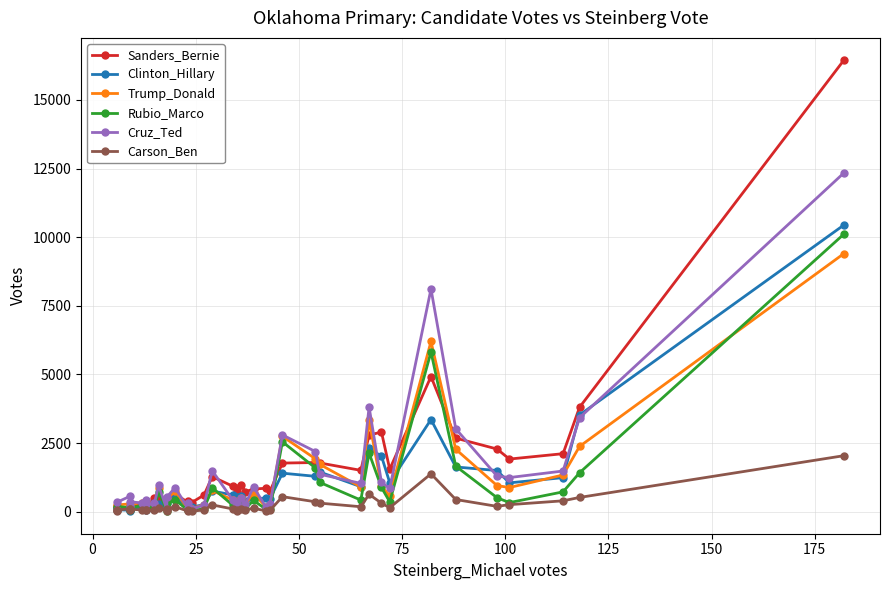

True or false: Cruz_Ted has a value of 382 at 25.

False